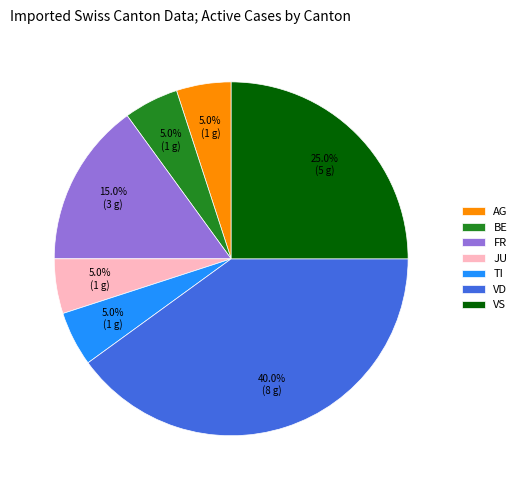

What is the ratio of the value at FR to the value at BE?

3.0